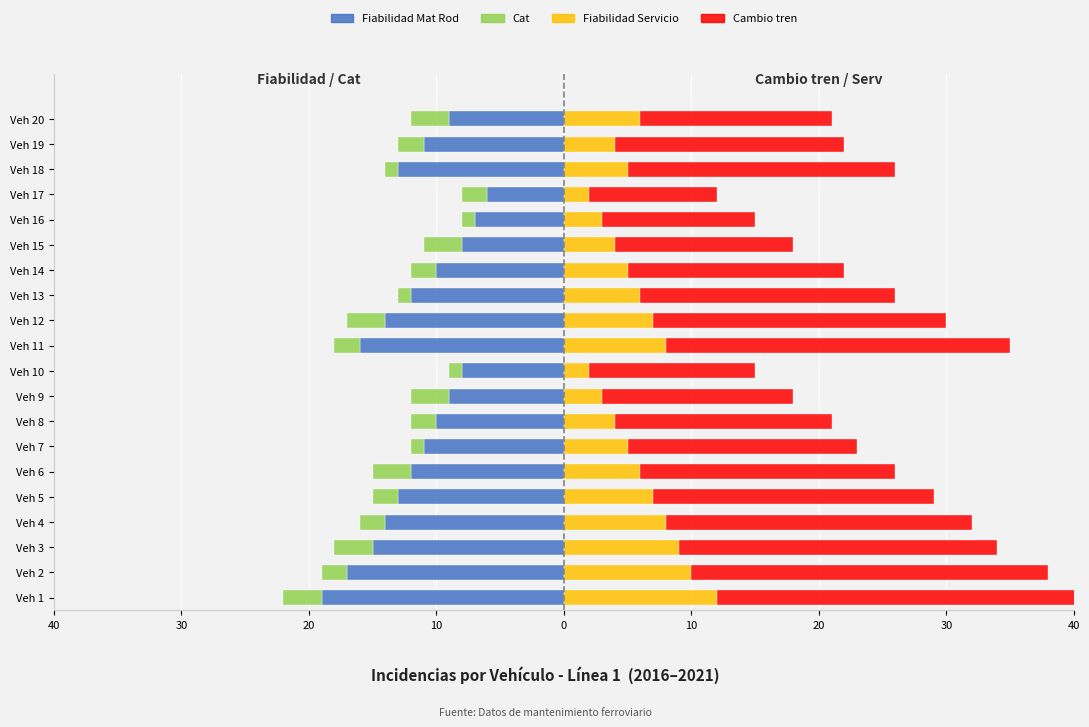

Count the number of data series in this chart.

4